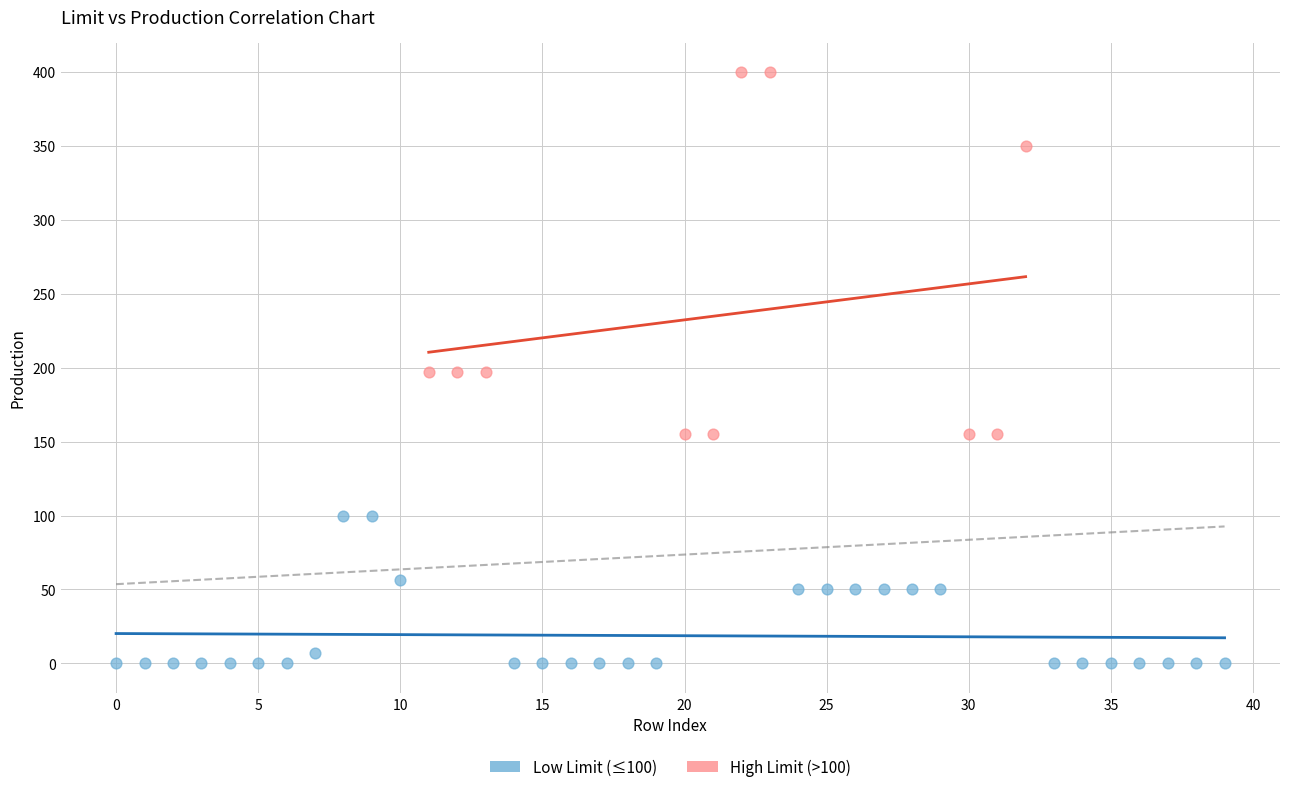

Which series reaches the maximum Y coordinate?

High Limit (>100)